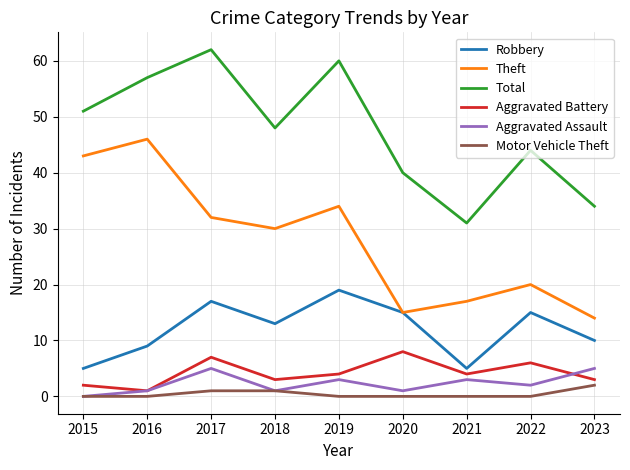

What is the difference between the maximum and second lowest values in the Total series?

28